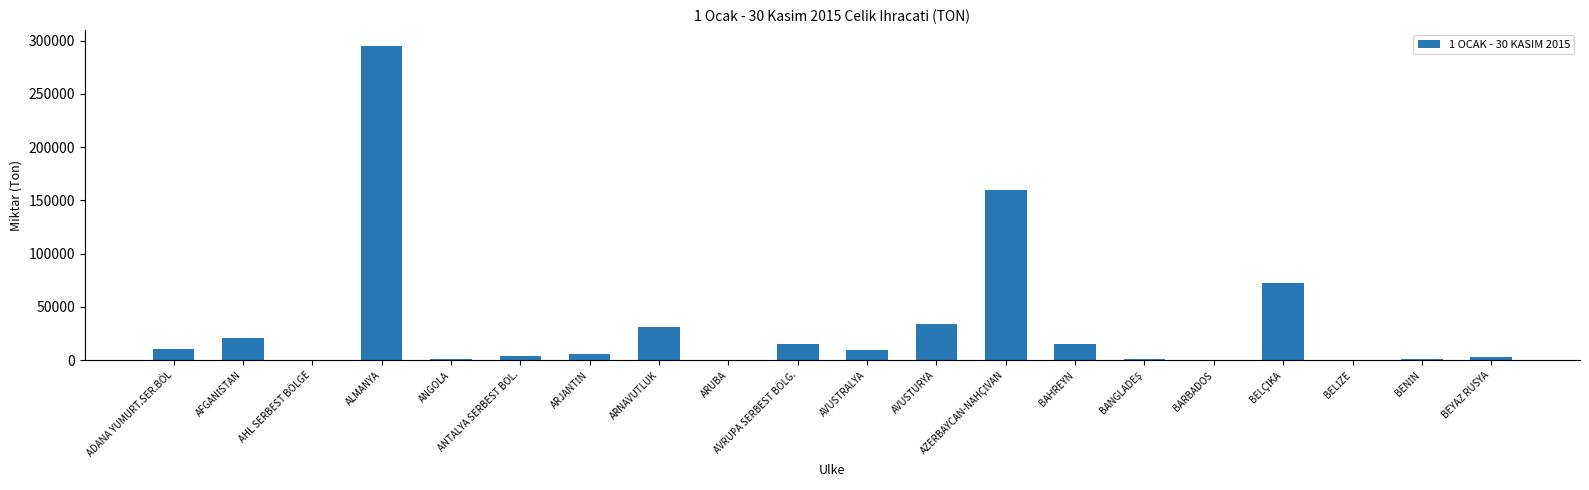

Count the number of categories in the chart.

20